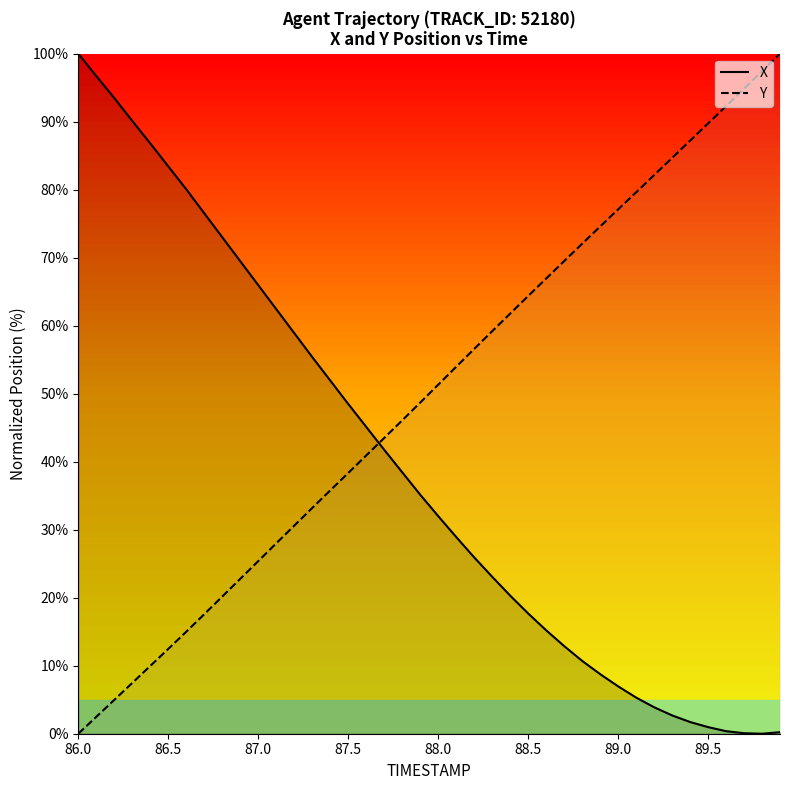

At how many categories does at least one series exceed 51?

35